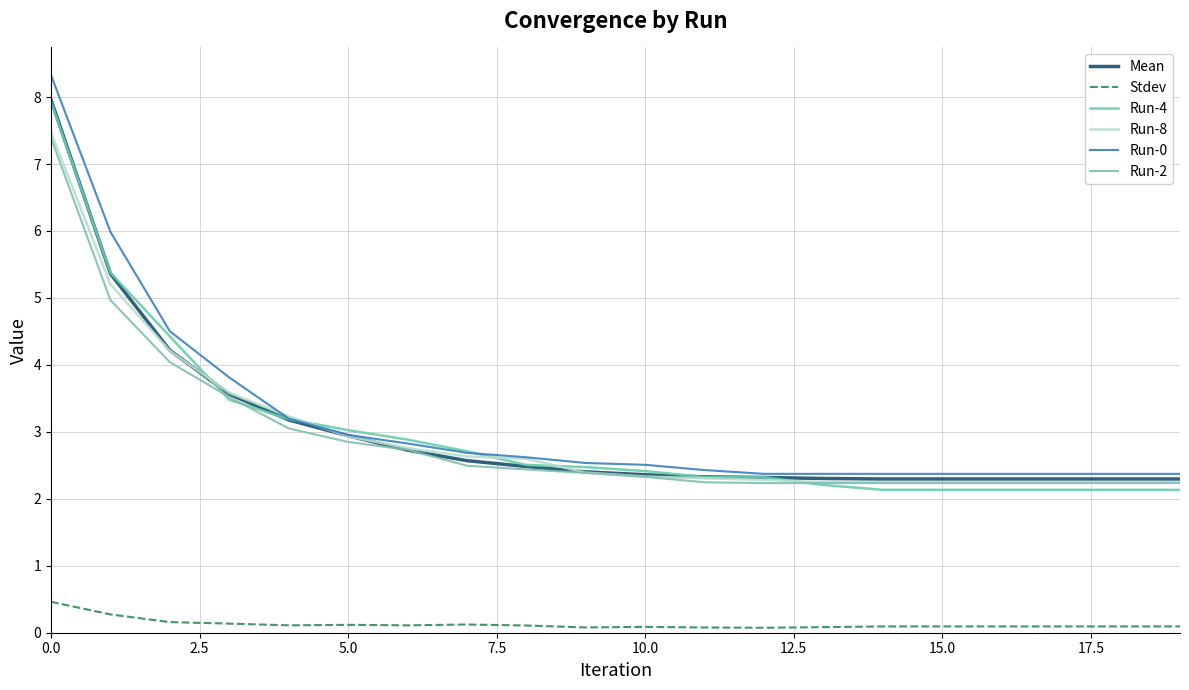

What is the average value of the Mean series?

3.0